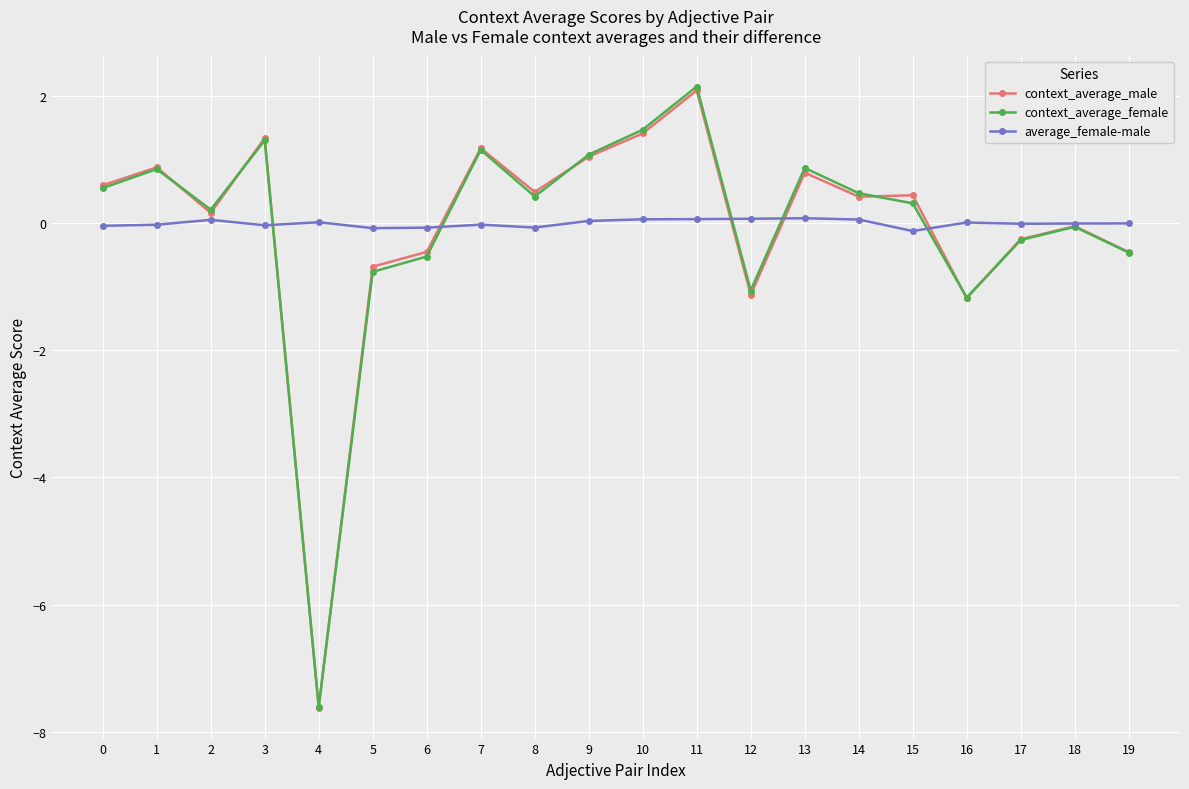

At which category does context_average_female reach its first local valley?

2